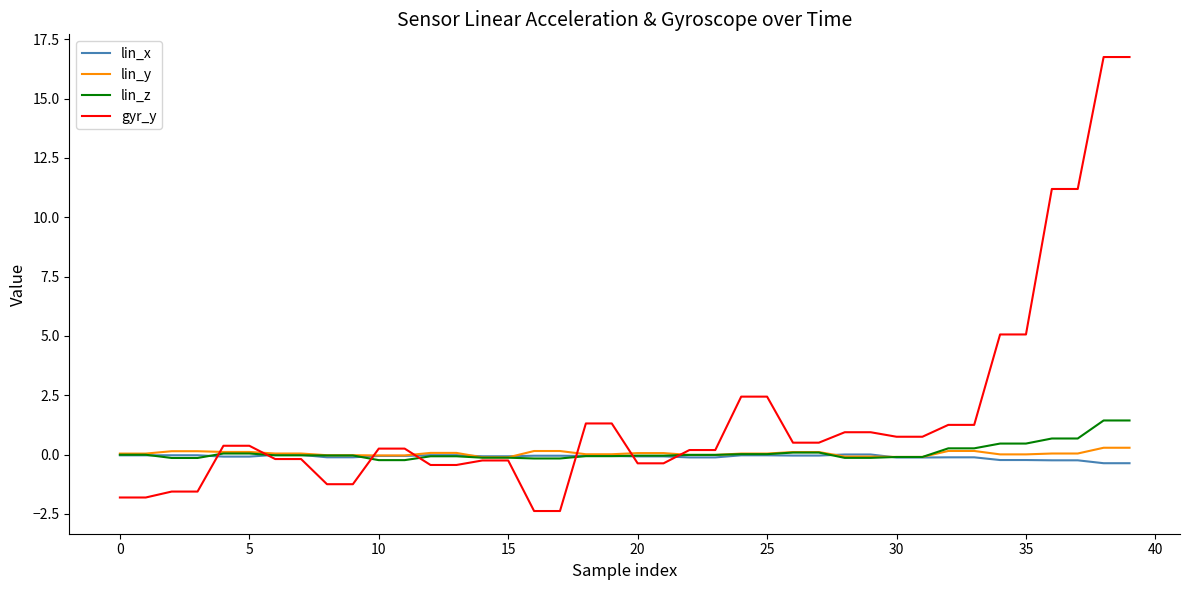

What is the smallest value displayed?

-2.4